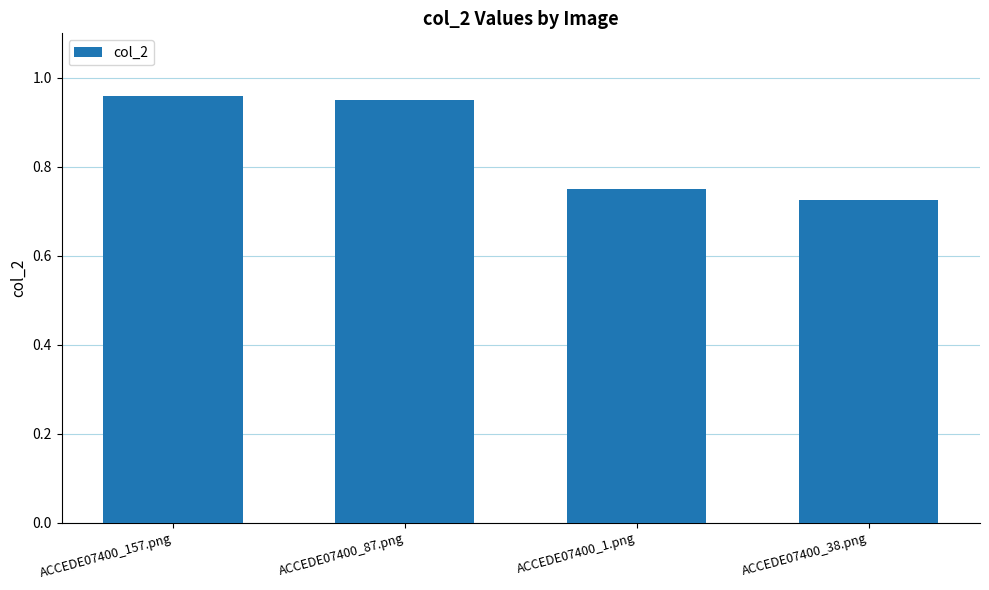

At which label is the value closest to 0?

ACCEDE07400_38.png